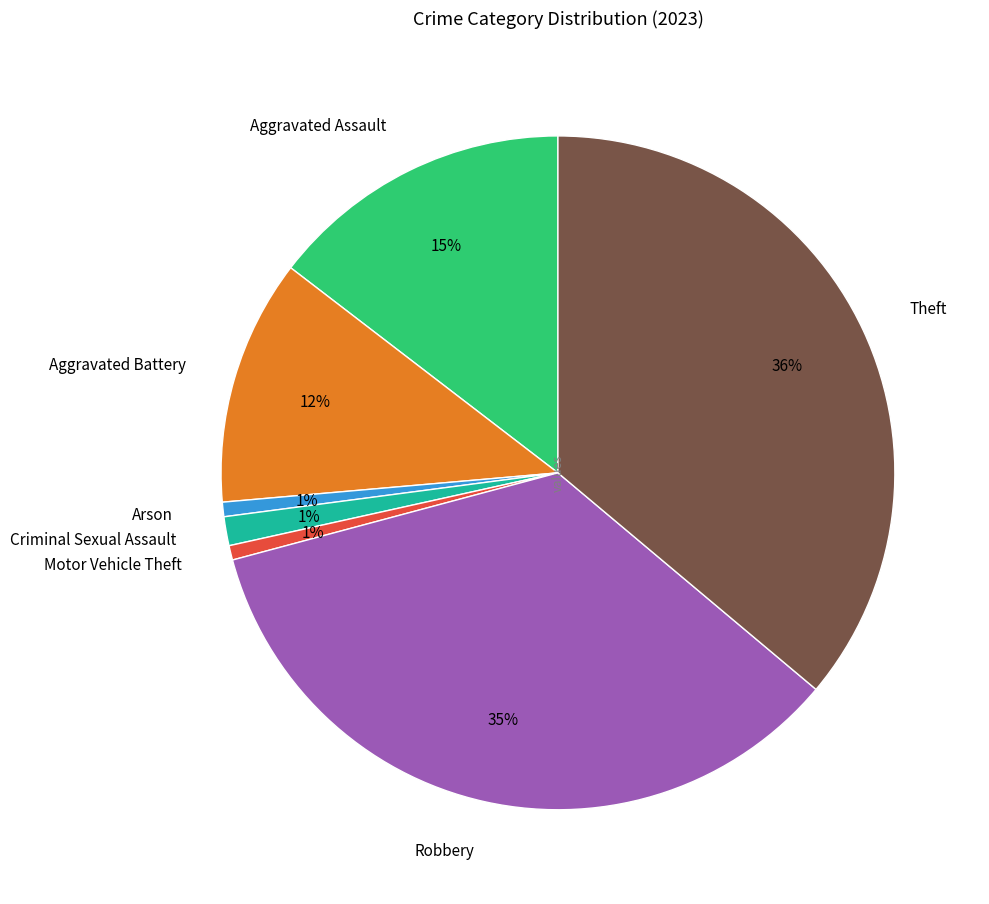

Which slice is the largest?

Theft